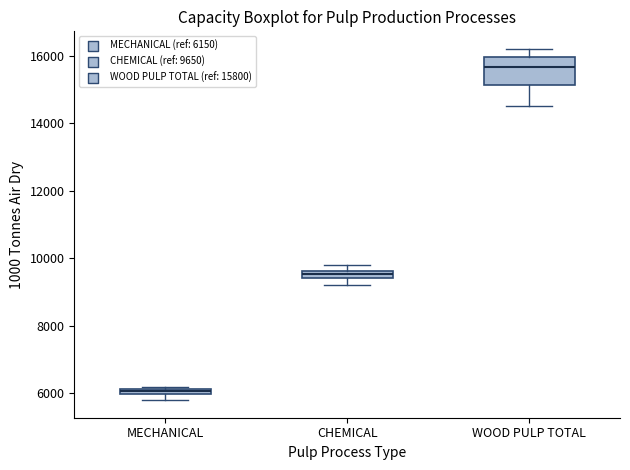

Comparing the boxes themselves (not the whiskers), which one is the tallest?

WOOD PULP TOTAL